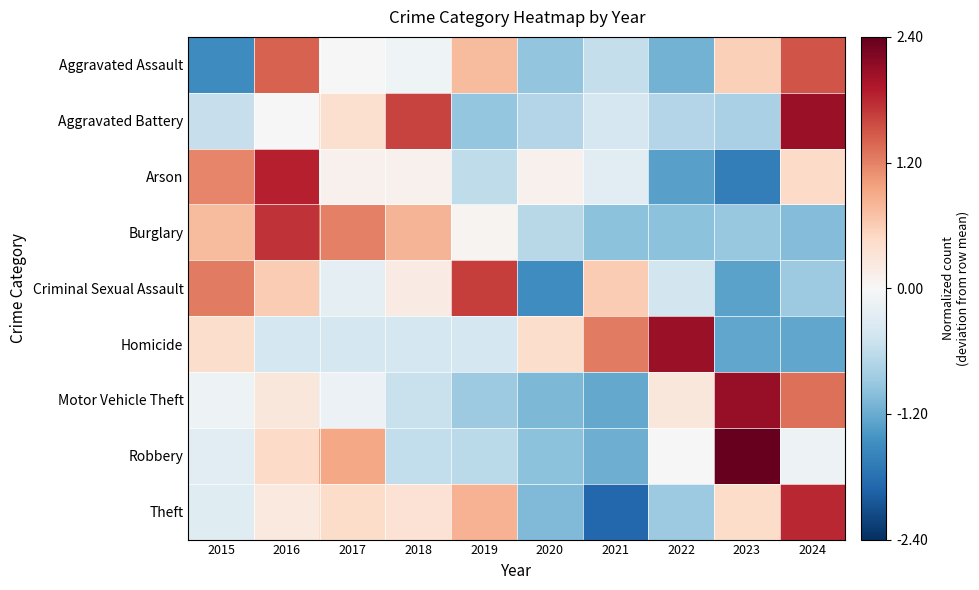

At which category is the sum across all series the highest?

2016